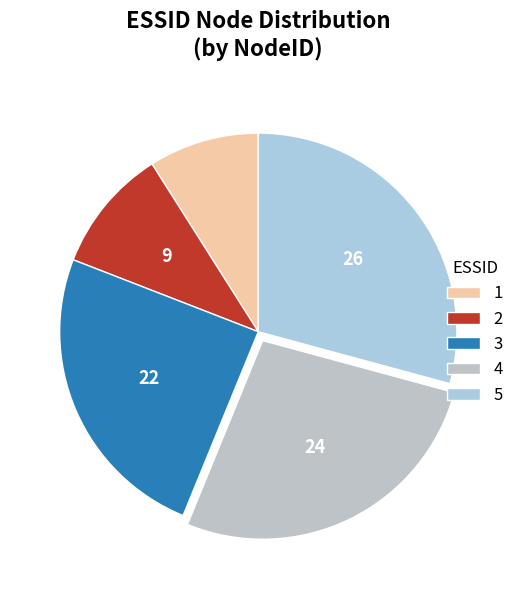

How many slices are in this pie chart?

5